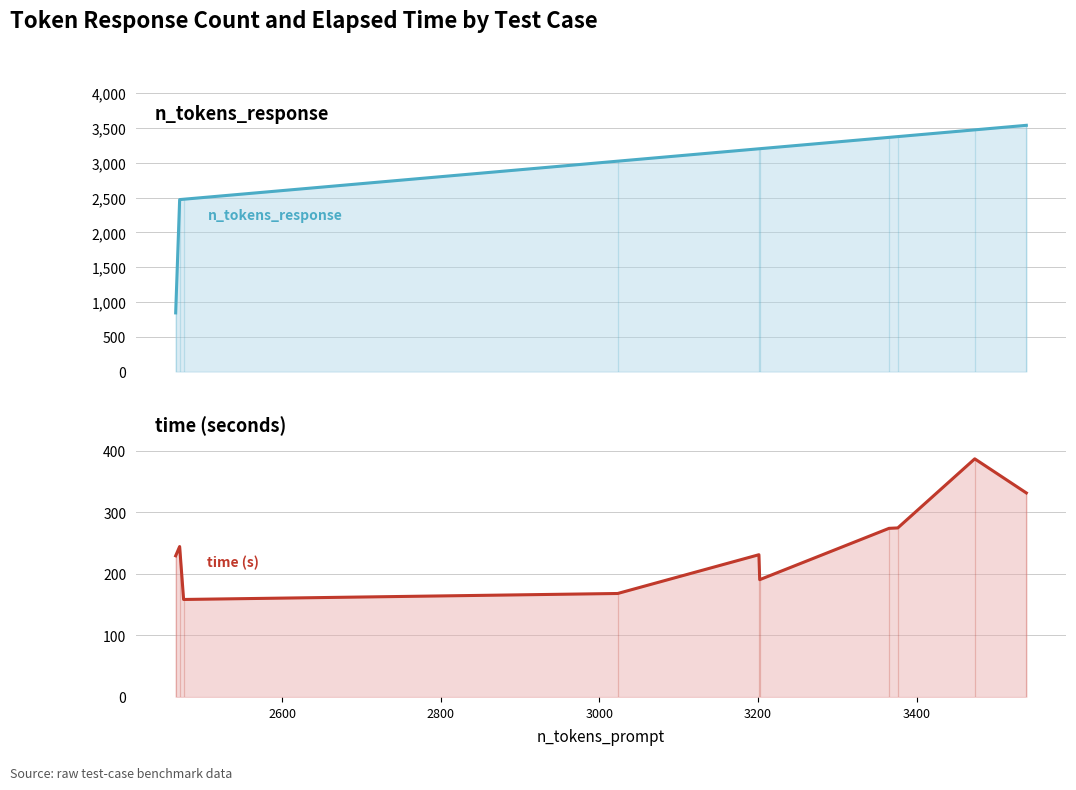

How many data points in n_tokens_response are less than 3202?

5